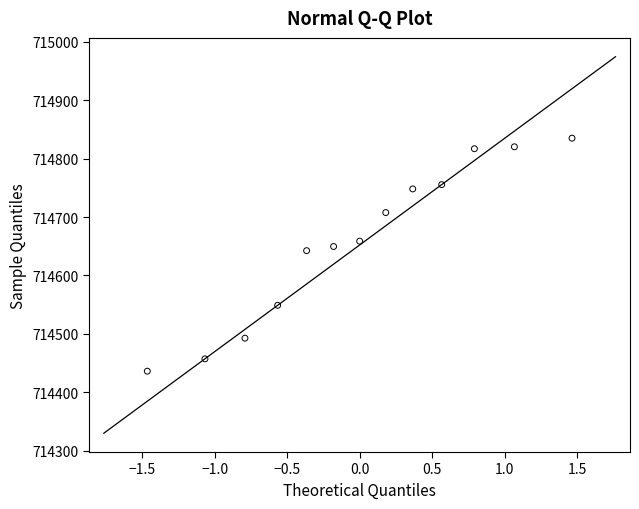

What Y value in the scatter plot is closest to 714635?

714642.5